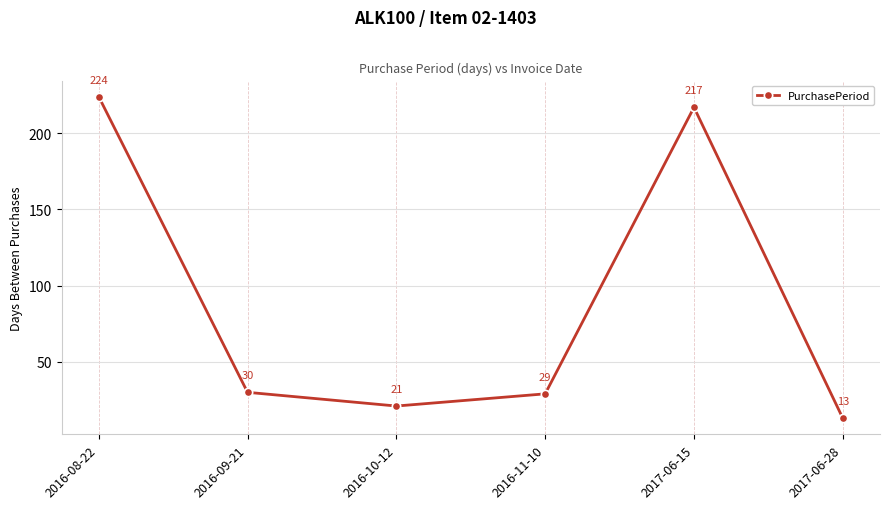

What is the value of the 5th point from the left?

217